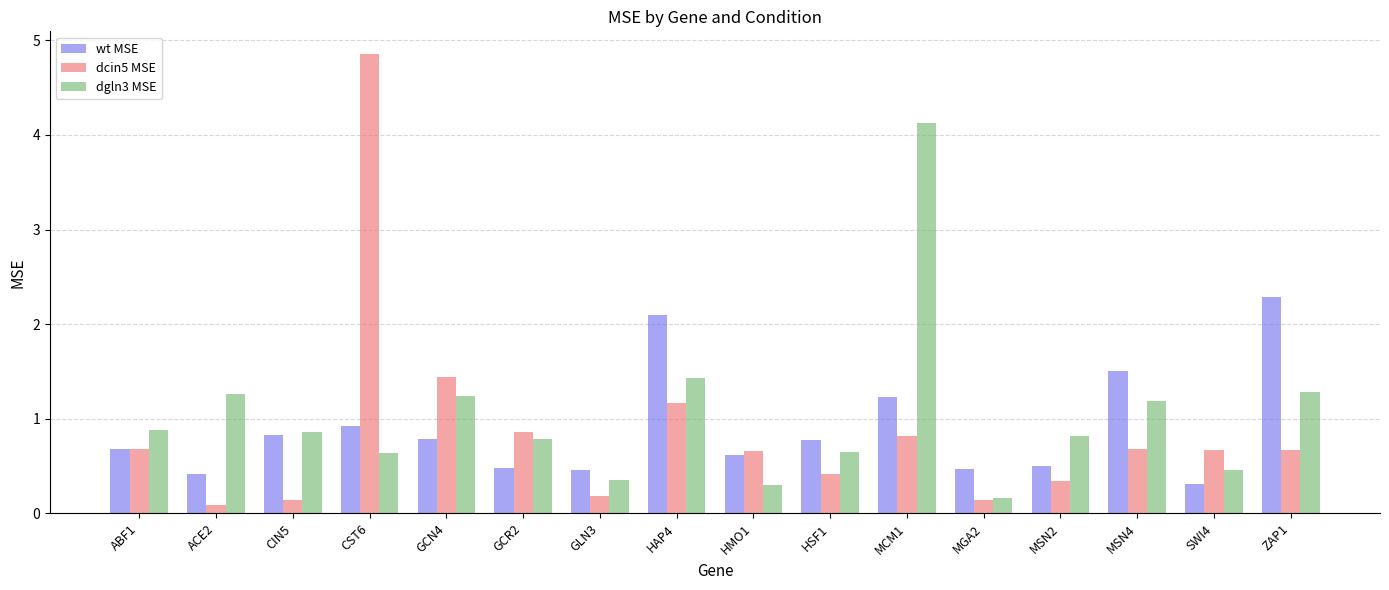

What is the lowest value of the dcin5 MSE series?

0.1